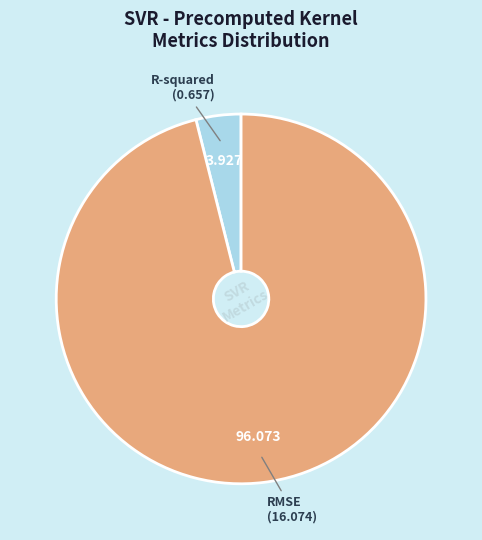

Is there a majority slice in this chart?

Yes